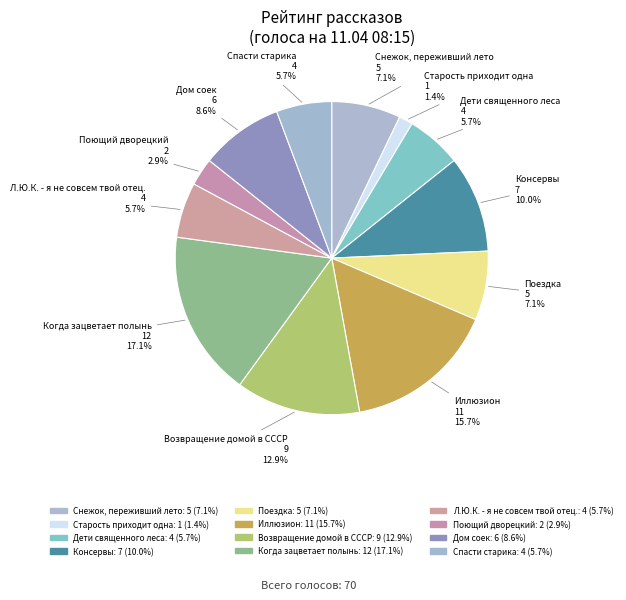

How many slices are in this pie chart?

12